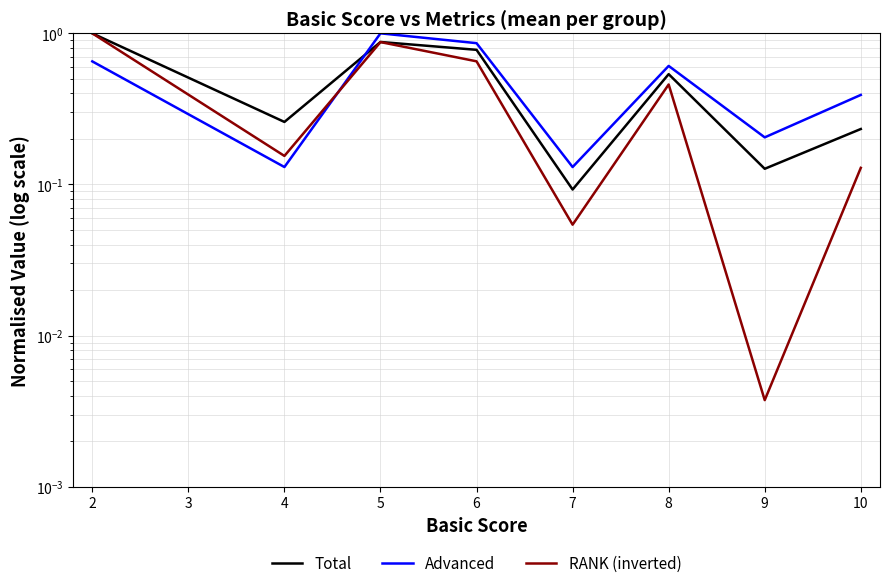

What is the value of the Total point at the 4th from the left?

0.8